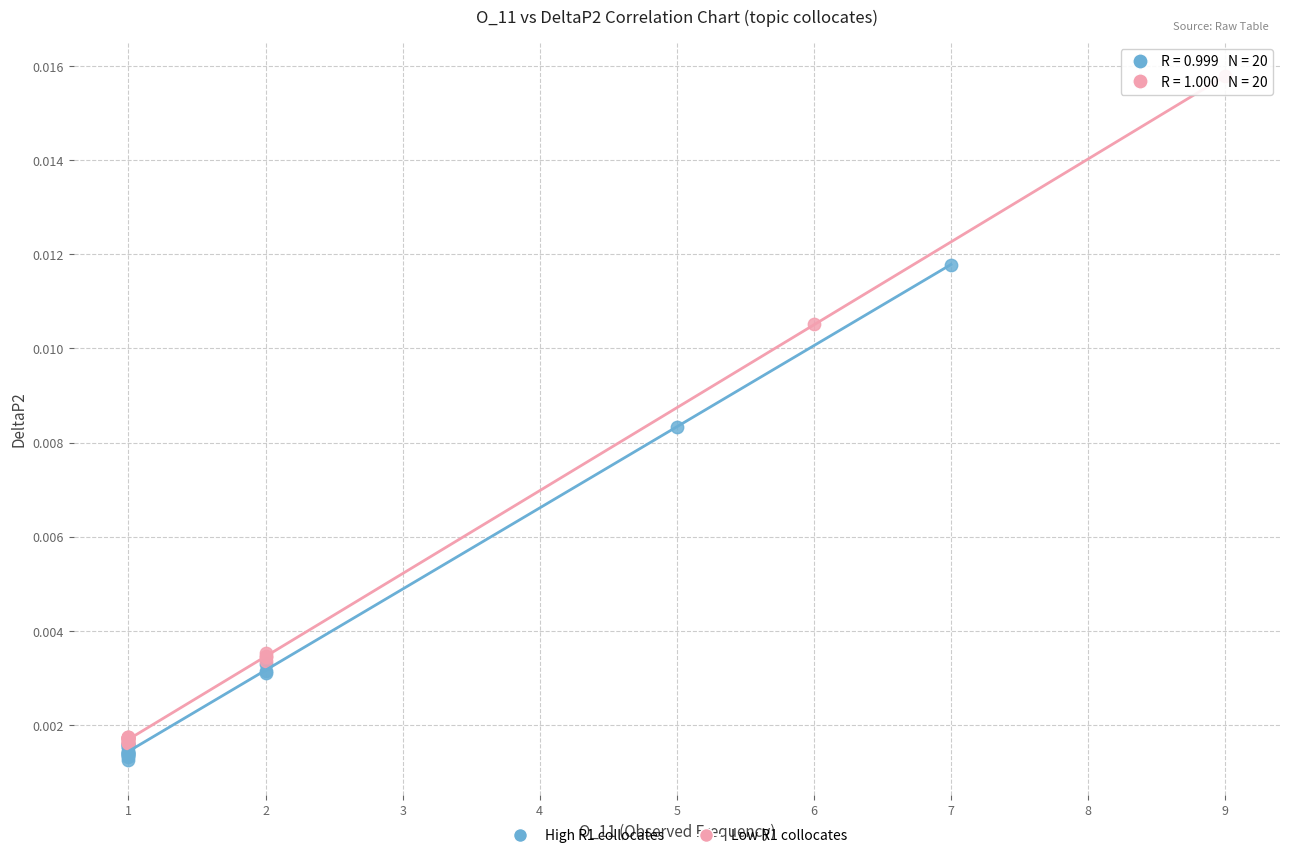

Which series has the widest spread of Y values?

Low R1 collocates